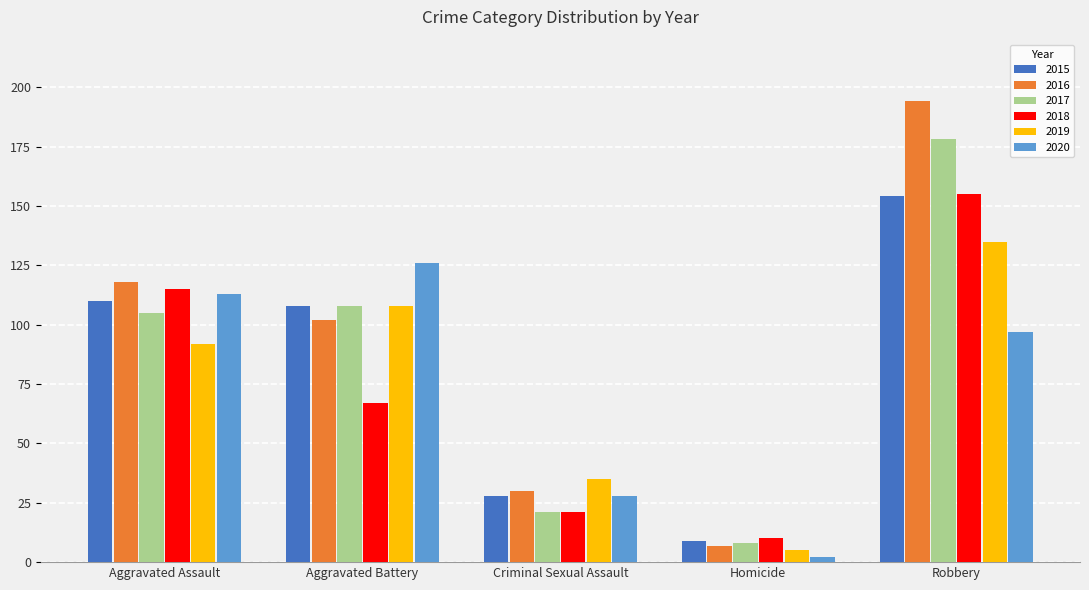

Is it true that 2016 equals 194 at Robbery?

True